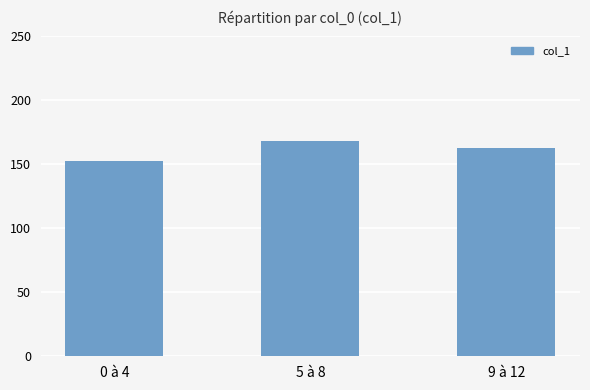

Count the number of categories in the chart.

3